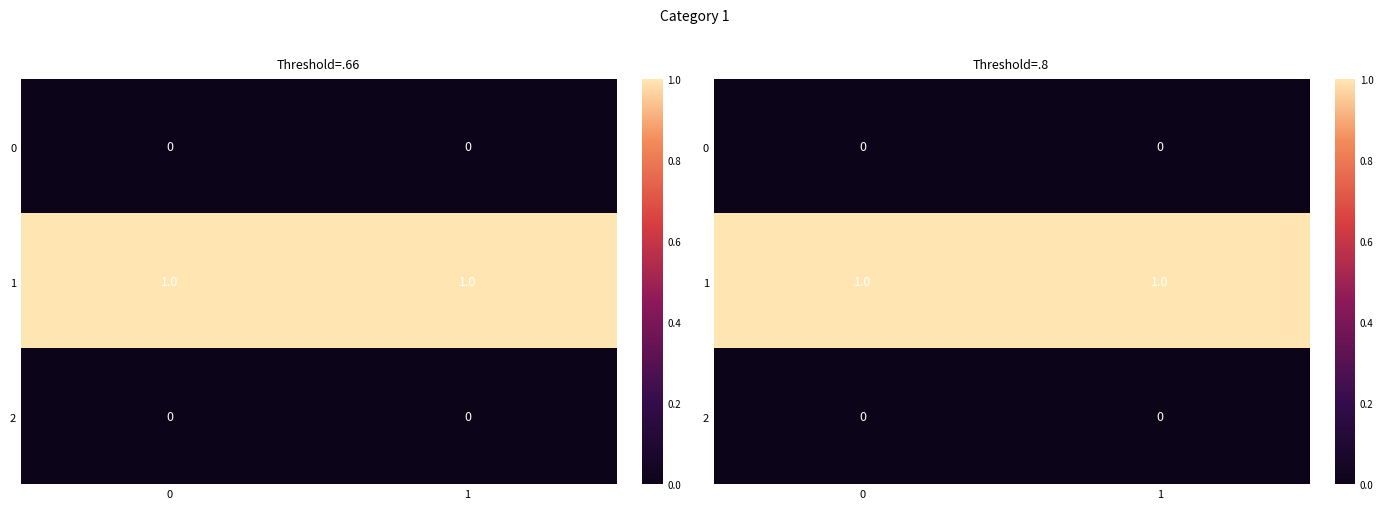

List the series in order of their peak value, highest first.

1, 0, 2